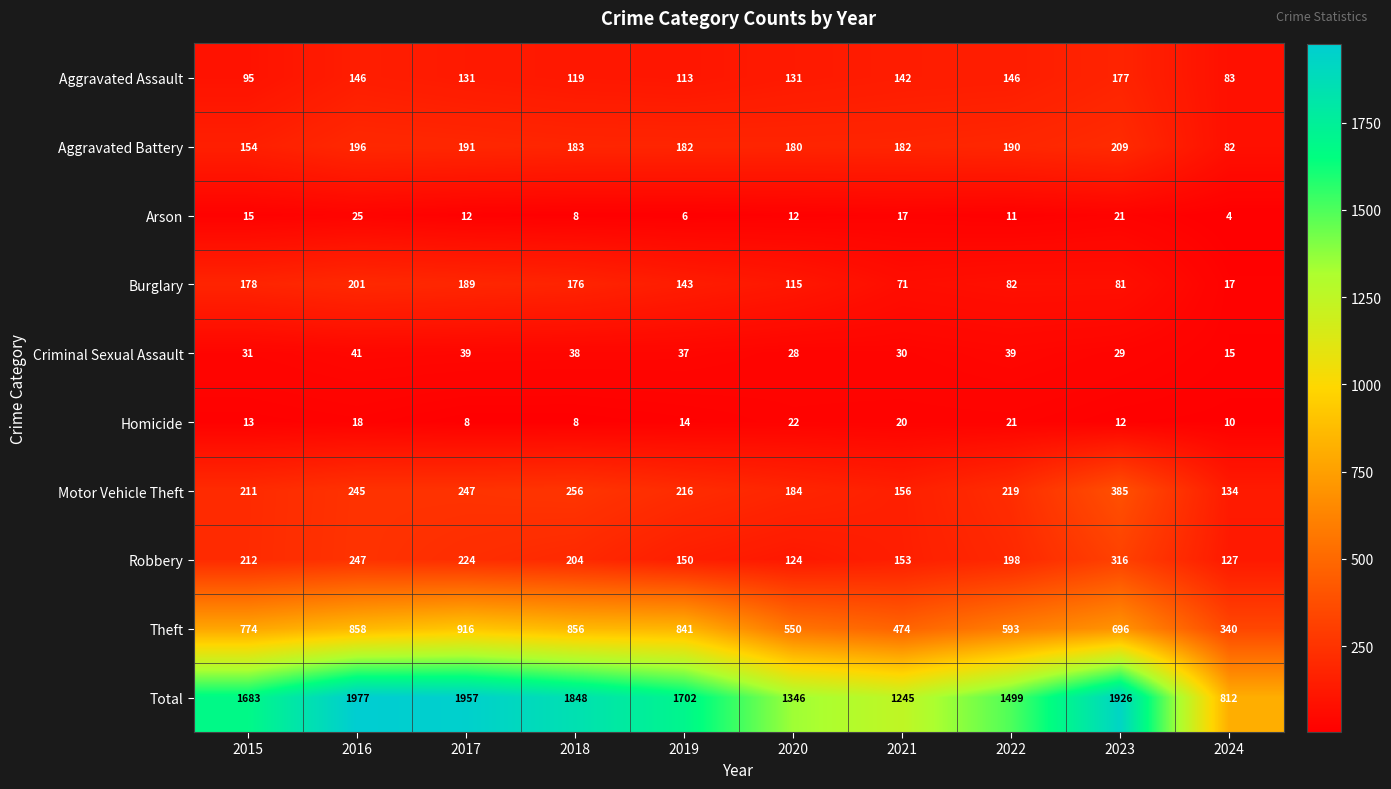

What is the difference between the highest and lowest values at 2022?

1488